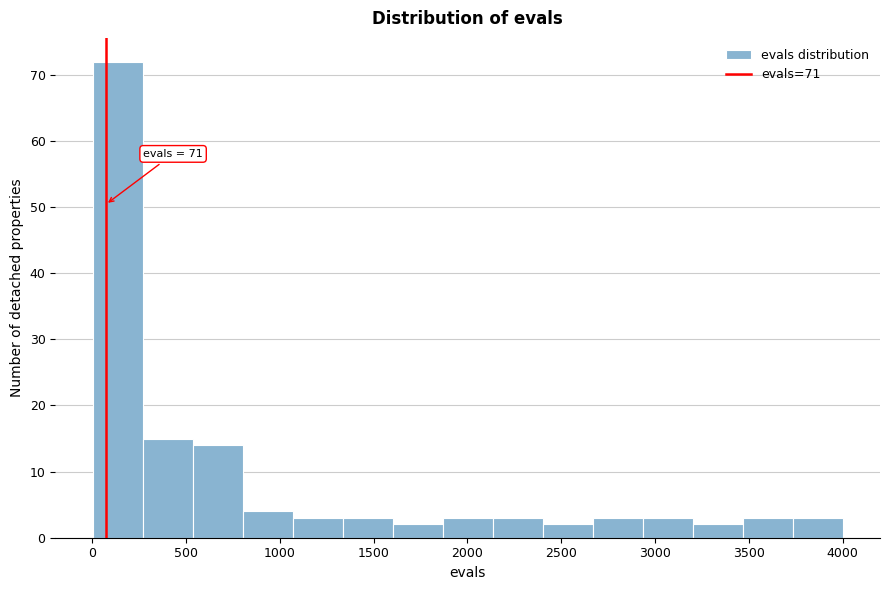

Over which range of the x-axis is the bar tallest?

0 to 250